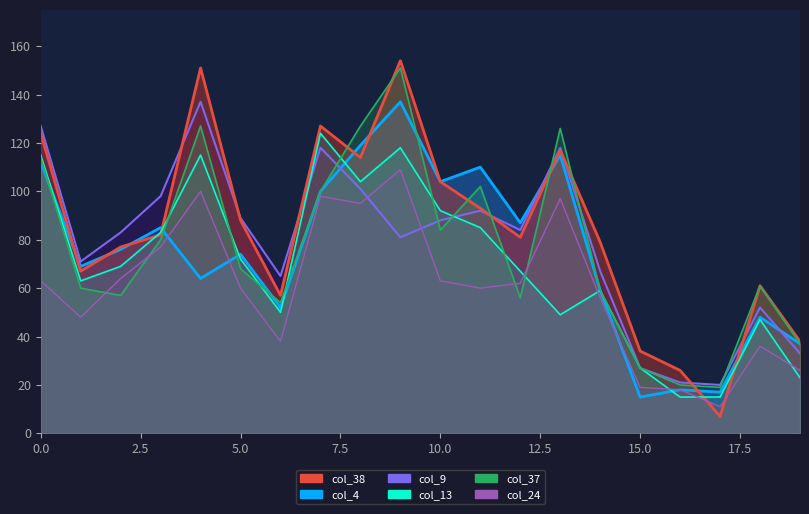

What is the value of the col_24 point at the 8th from the left?

98